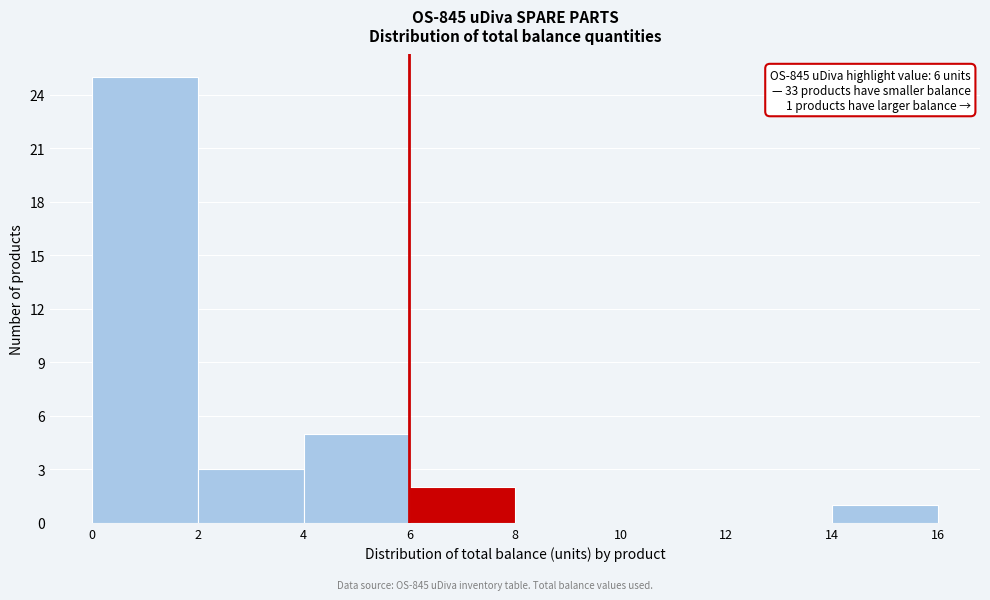

Which range on the x-axis has the tallest bar?

0 to 2